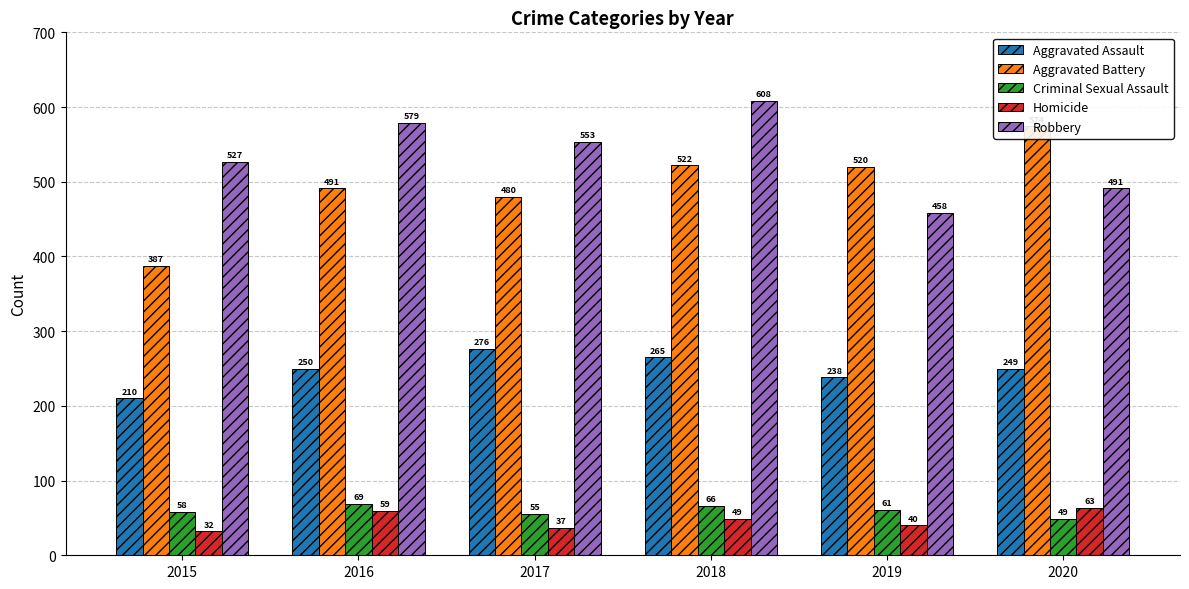

Does the chart contain stacked bars?

No